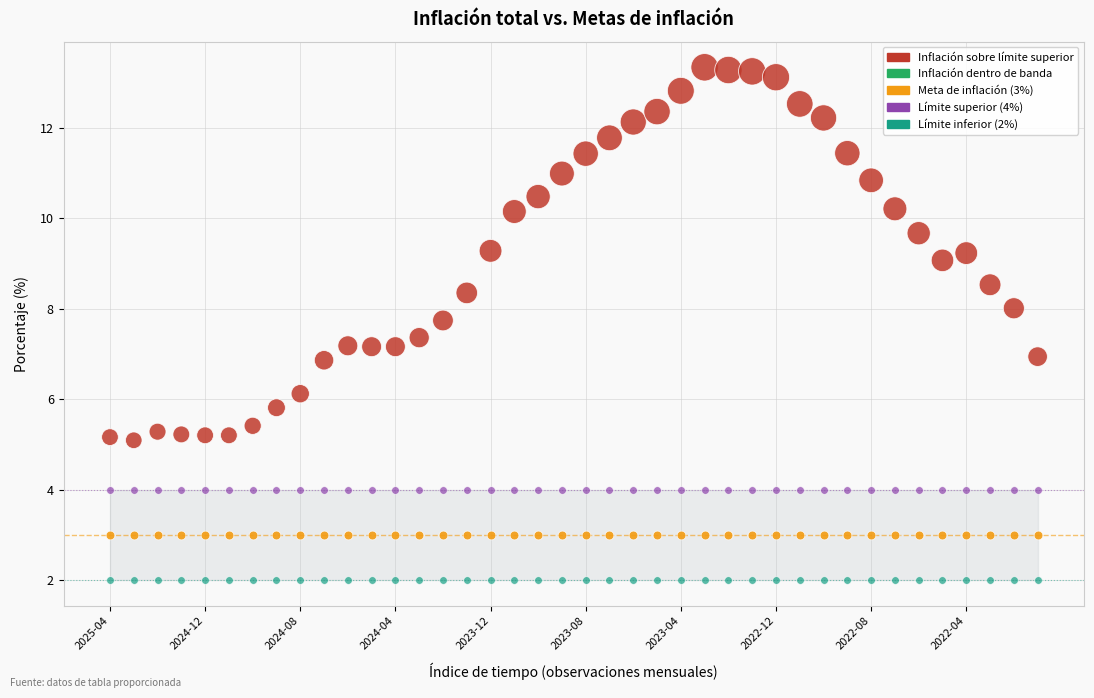

Count the number of points in this scatter plot.

160